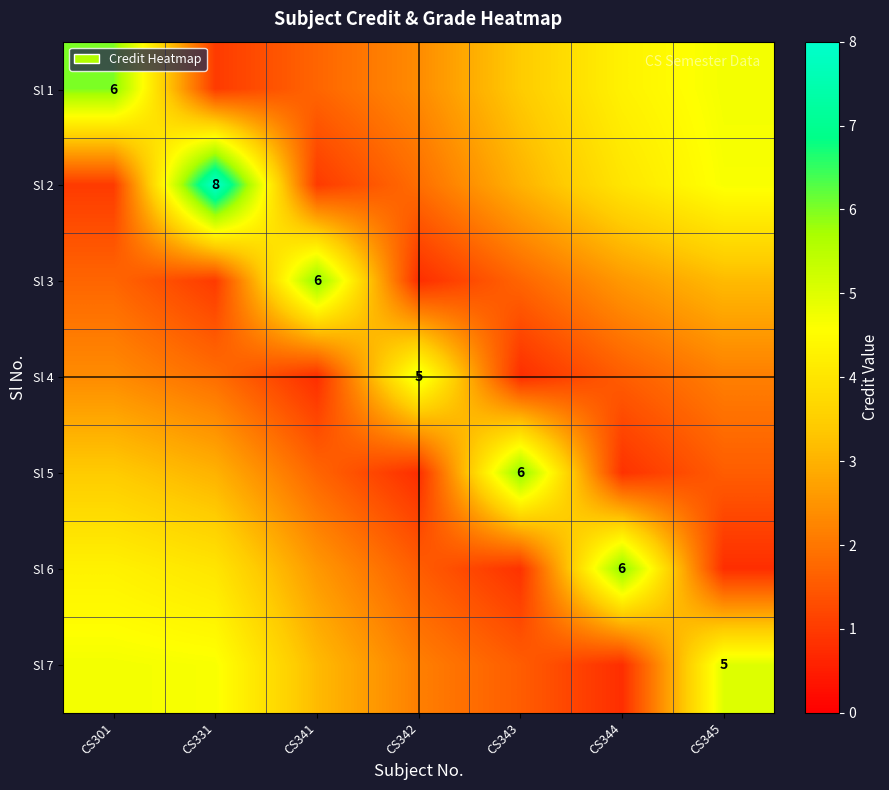

At which label does Sl 5 reach its peak?

CS343